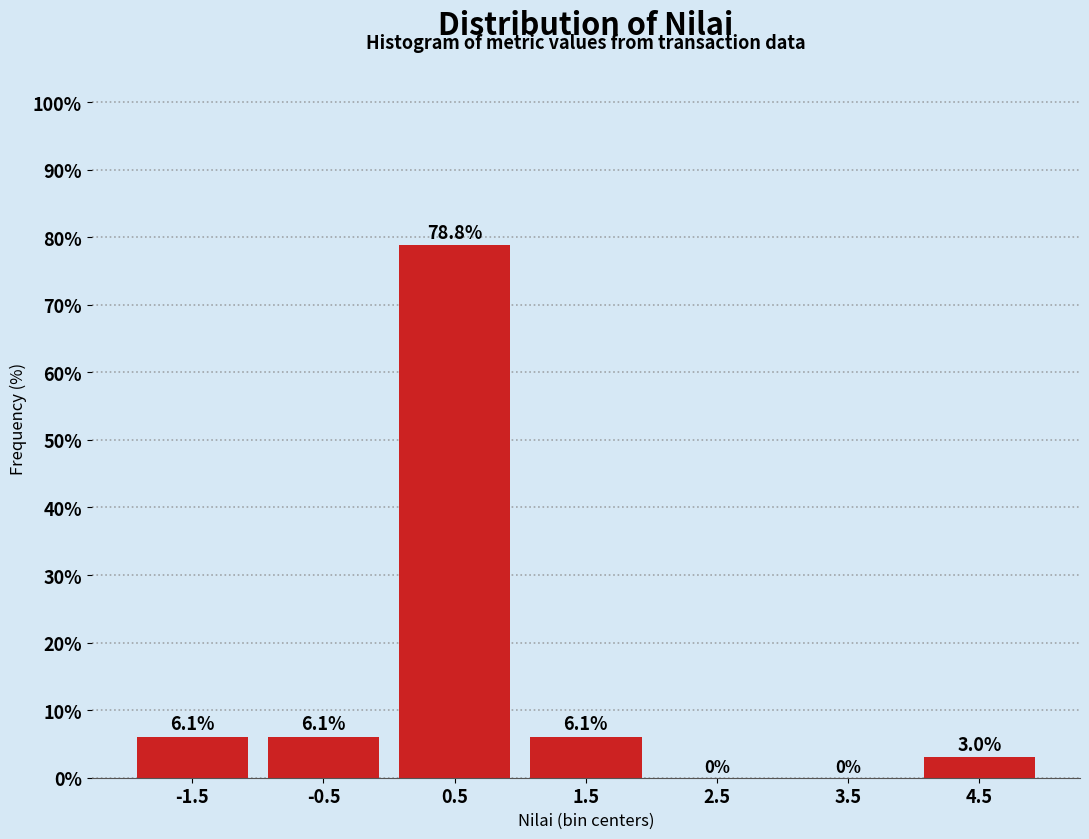

Over which range of the x-axis is the bar tallest?

0 to 1